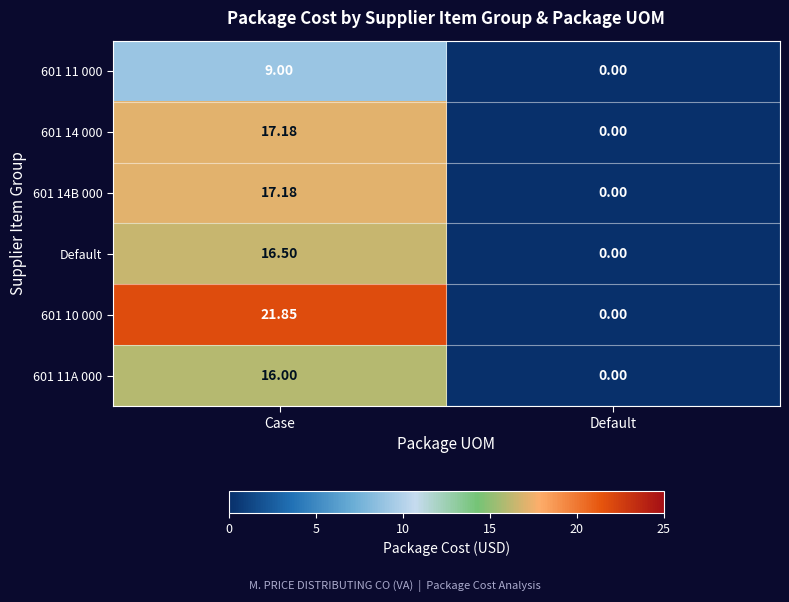

Where is 601 14B 000 nearest to the value 8?

Default